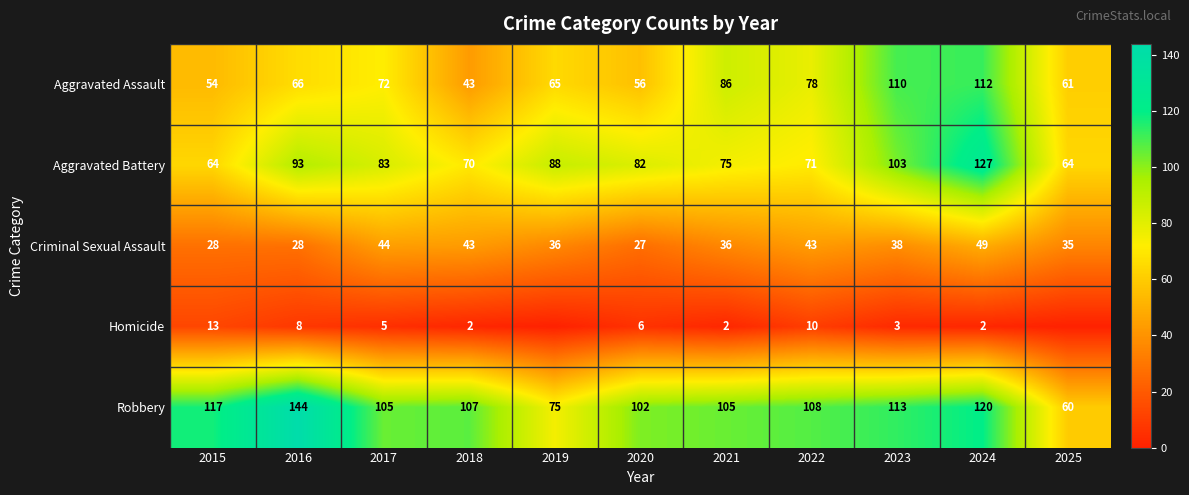

What is the greatest value displayed?

144